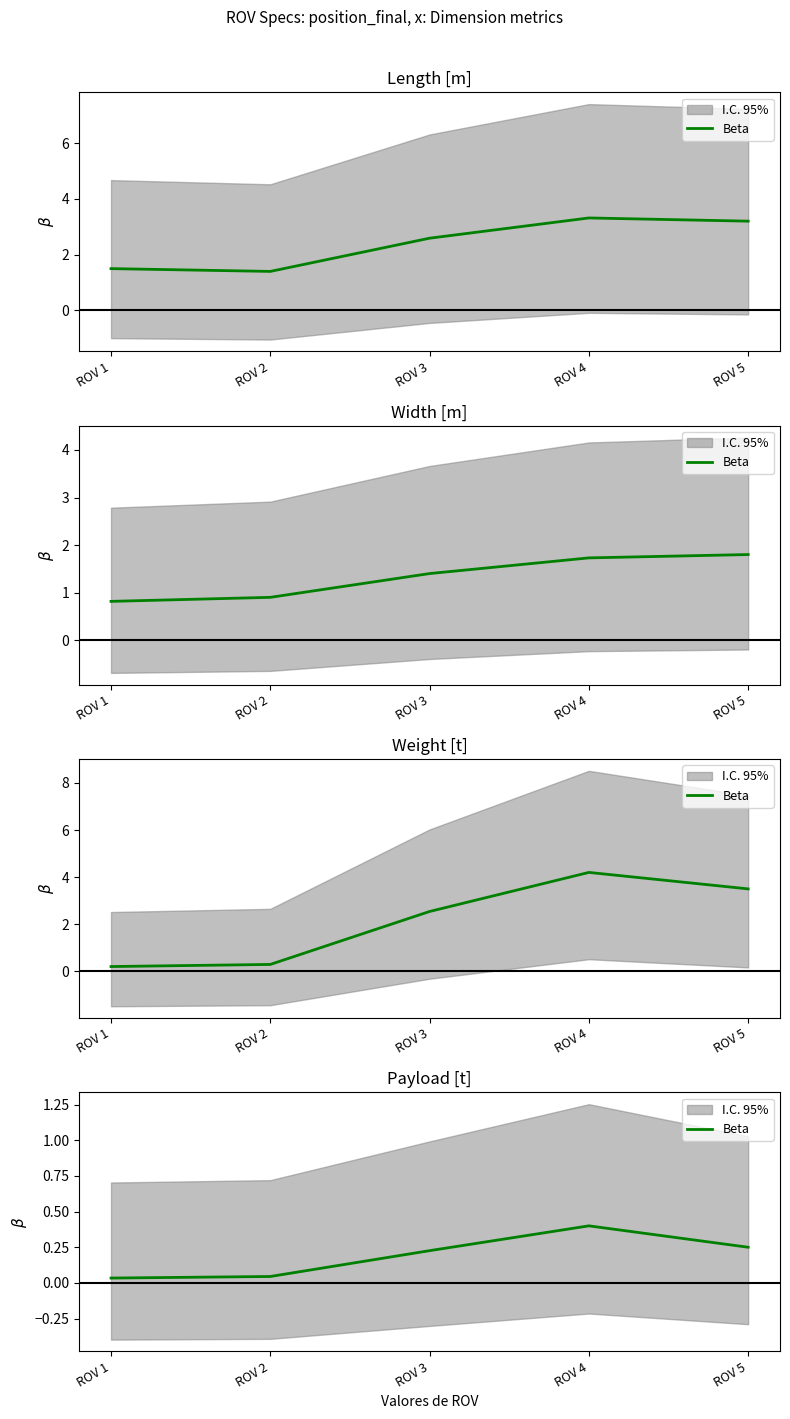

Rank the categories by value from highest to lowest.

ROV 4, ROV 5, ROV 3, ROV 2, ROV 1